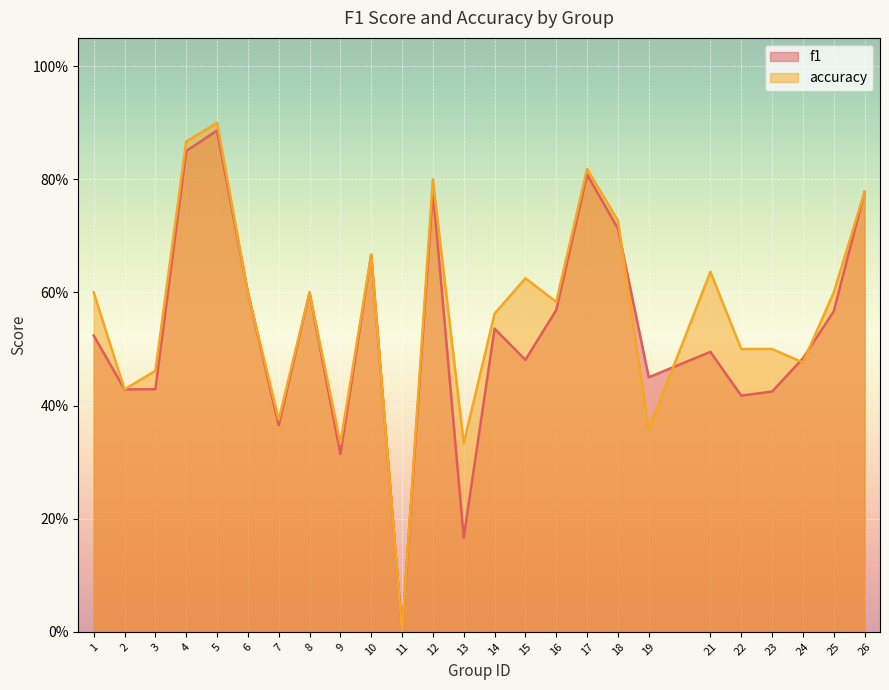

What is the sum of the f1 values at 5 and 16?

1.5